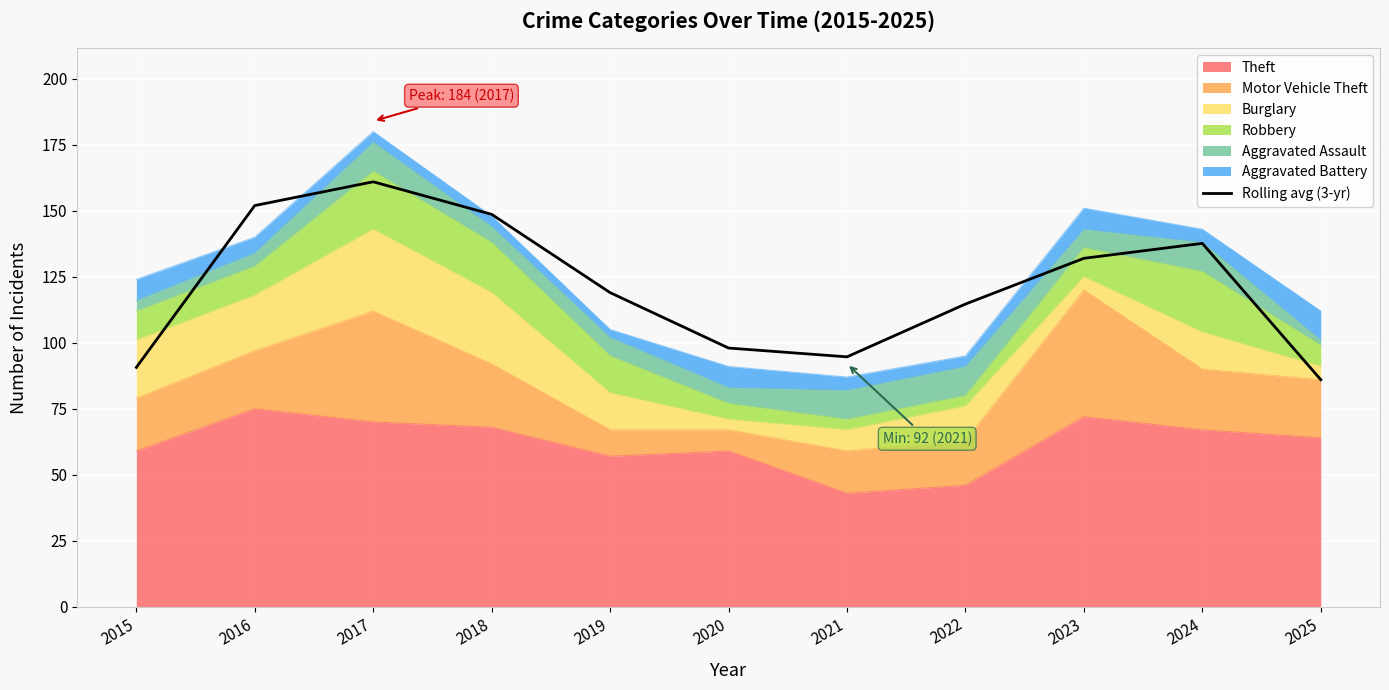

Reading right to left, list all the values displayed in this chart.

86.0	137.7	132.0	114.7	94.7	98.0	119.0	148.7	161.0	152.0	90.7